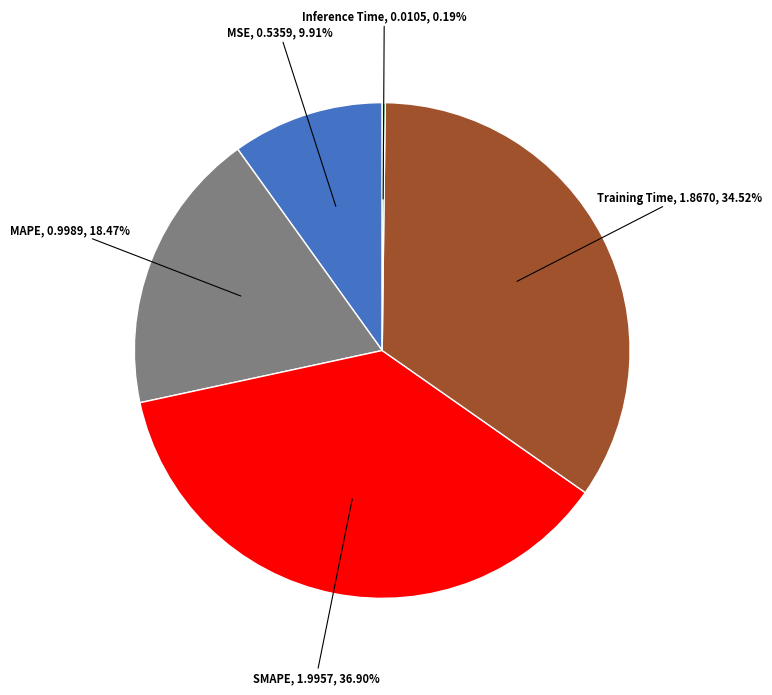

Is there a majority slice in this chart?

No